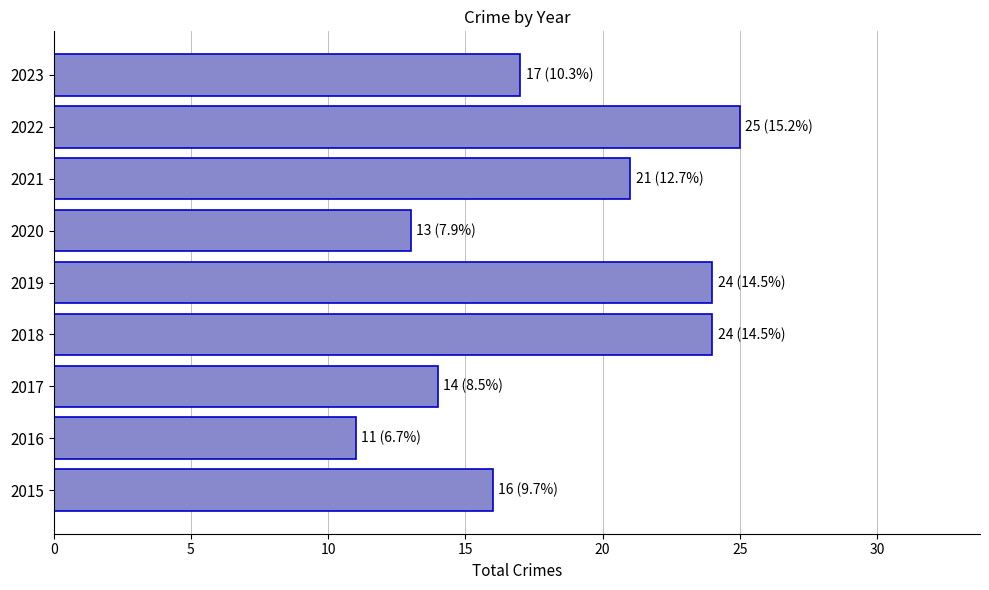

What is the change in value from 2021 to 2023?

-4